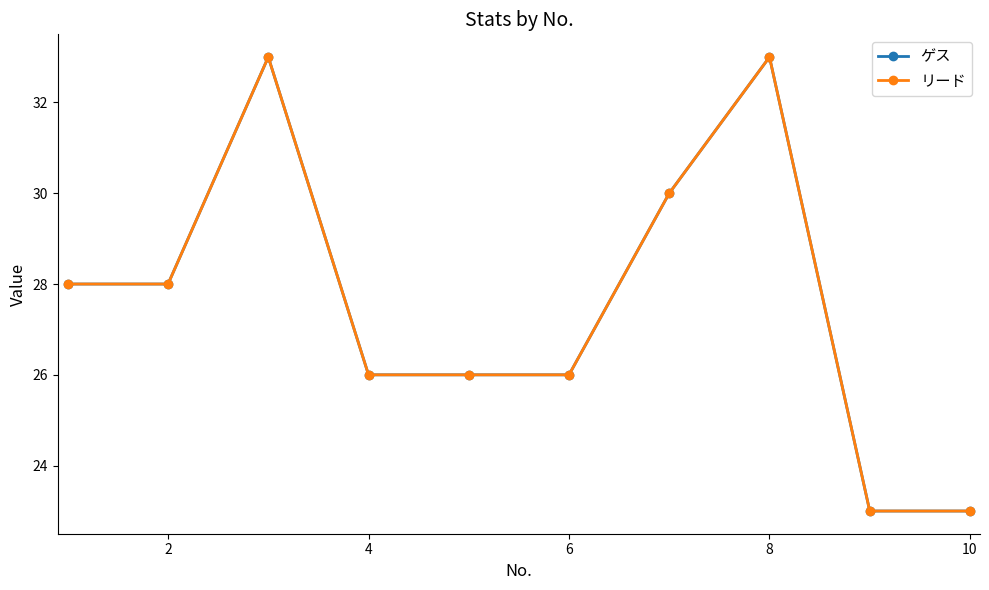

At how many categories does at least one series exceed 26?

5